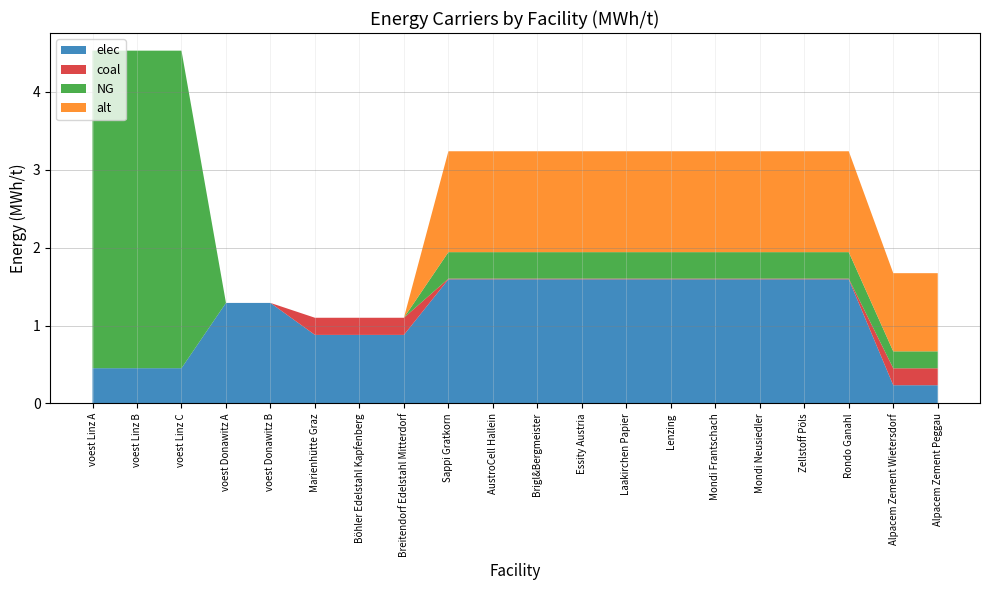

Reading left to right, list all the values displayed in this chart.

elec: voest Linz A=0.5	voest Linz B=0.5	voest Linz C=0.5	voest Donawitz A=1.3	voest Donawitz B=1.3	Marienhütte Graz=0.9	Böhler Edelstahl Kapfenberg=0.9	Breitendorf Edelstahl Mitterdorf=0.9	Sappi Gratkorn=1.6	AustroCell Hallein=1.6	Brigl&Bergmeister=1.6	Essity Austria=1.6	Laakirchen Papier=1.6	Lenzing=1.6	Mondi Frantschach=1.6	Mondi Neusiedler=1.6	Zellstoff Pöls=1.6	Rondo Ganahl=1.6	Alpacem Zement Wietersdorf=0.2	Alpacem Zement Peggau=0.2
coal: voest Linz A=0.0	voest Linz B=0.0	voest Linz C=0.0	voest Donawitz A=0.0	voest Donawitz B=0.0	Marienhütte Graz=0.2	Böhler Edelstahl Kapfenberg=0.2	Breitendorf Edelstahl Mitterdorf=0.2	Sappi Gratkorn=0.0	AustroCell Hallein=0.0	Brigl&Bergmeister=0.0	Essity Austria=0.0	Laakirchen Papier=0.0	Lenzing=0.0	Mondi Frantschach=0.0	Mondi Neusiedler=0.0	Zellstoff Pöls=0.0	Rondo Ganahl=0.0	Alpacem Zement Wietersdorf=0.2	Alpacem Zement Peggau=0.2
NG: voest Linz A=4.1	voest Linz B=4.1	voest Linz C=4.1	voest Donawitz A=0.0	voest Donawitz B=0.0	Marienhütte Graz=0.0	Böhler Edelstahl Kapfenberg=0.0	Breitendorf Edelstahl Mitterdorf=0.0	Sappi Gratkorn=0.3	AustroCell Hallein=0.3	Brigl&Bergmeister=0.3	Essity Austria=0.3	Laakirchen Papier=0.3	Lenzing=0.3	Mondi Frantschach=0.3	Mondi Neusiedler=0.3	Zellstoff Pöls=0.3	Rondo Ganahl=0.3	Alpacem Zement Wietersdorf=0.2	Alpacem Zement Peggau=0.2
alt: voest Linz A=0.0	voest Linz B=0.0	voest Linz C=0.0	voest Donawitz A=0.0	voest Donawitz B=0.0	Marienhütte Graz=0.0	Böhler Edelstahl Kapfenberg=0.0	Breitendorf Edelstahl Mitterdorf=0.0	Sappi Gratkorn=1.3	AustroCell Hallein=1.3	Brigl&Bergmeister=1.3	Essity Austria=1.3	Laakirchen Papier=1.3	Lenzing=1.3	Mondi Frantschach=1.3	Mondi Neusiedler=1.3	Zellstoff Pöls=1.3	Rondo Ganahl=1.3	Alpacem Zement Wietersdorf=1.0	Alpacem Zement Peggau=1.0